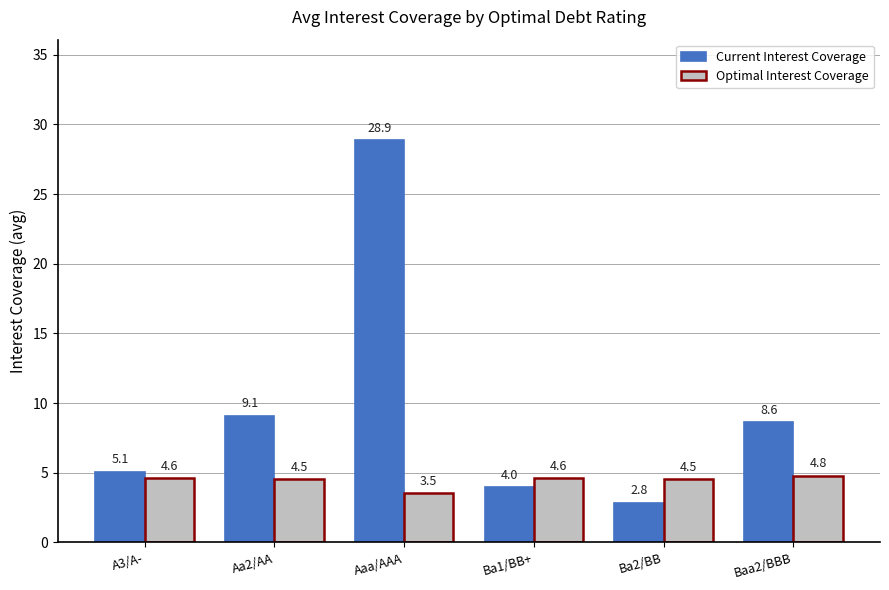

True or false: Optimal Interest Coverage has a value of 7.4 at Ba2/BB.

False